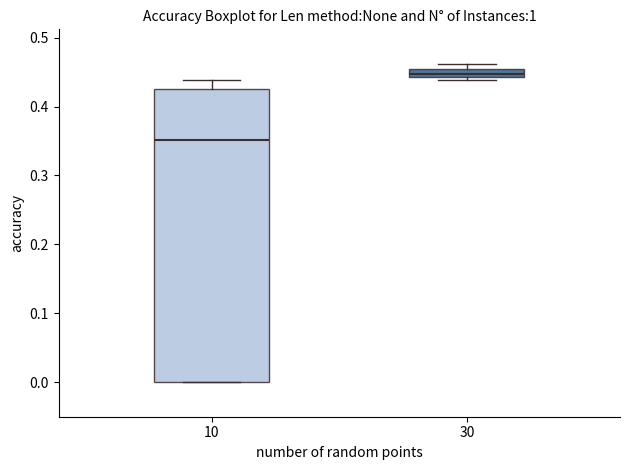

Where is the lower edge of the box at x = 30 on the y-axis? The values are not printed on the chart, so give them approximately, as read against the axis.

0.44